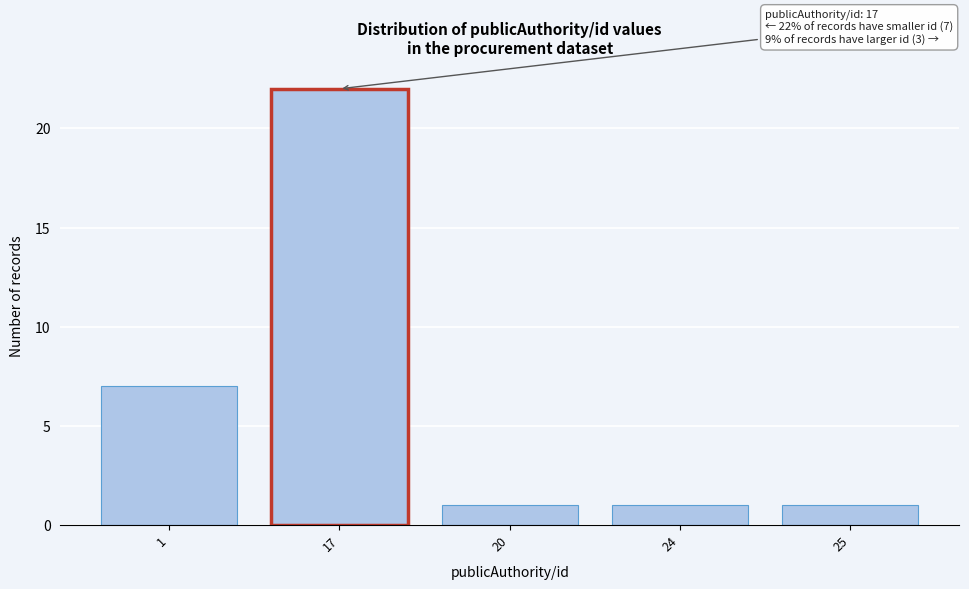

Reading right to left, list all the values displayed in this chart.

1	1	1	22	7